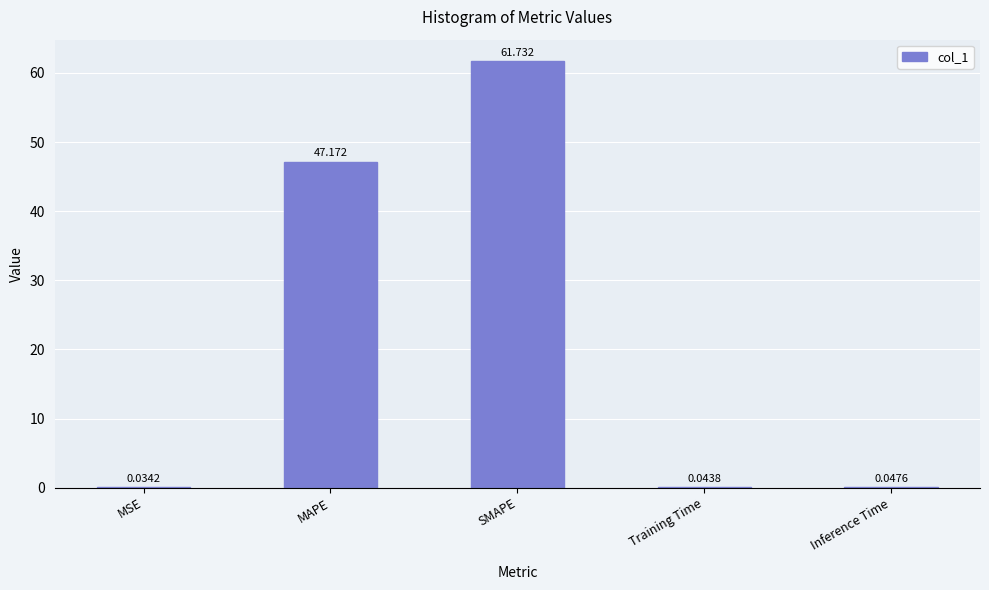

Which has a higher value, SMAPE or MSE?

SMAPE